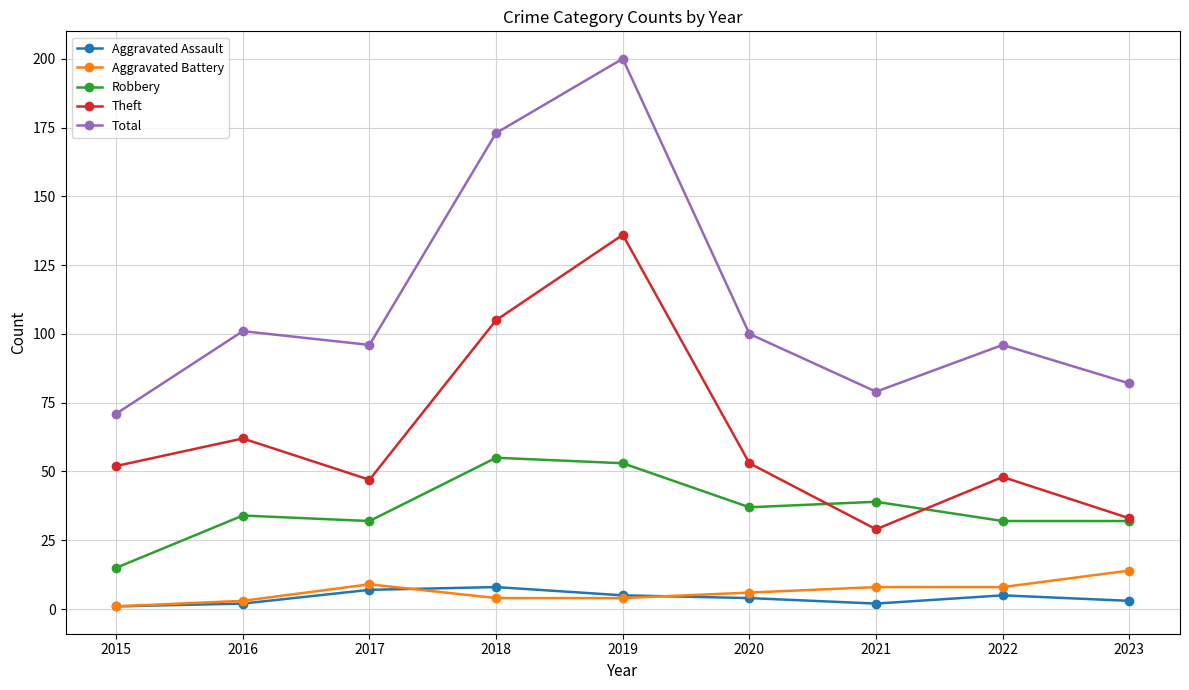

How many series are shown in this chart?

5